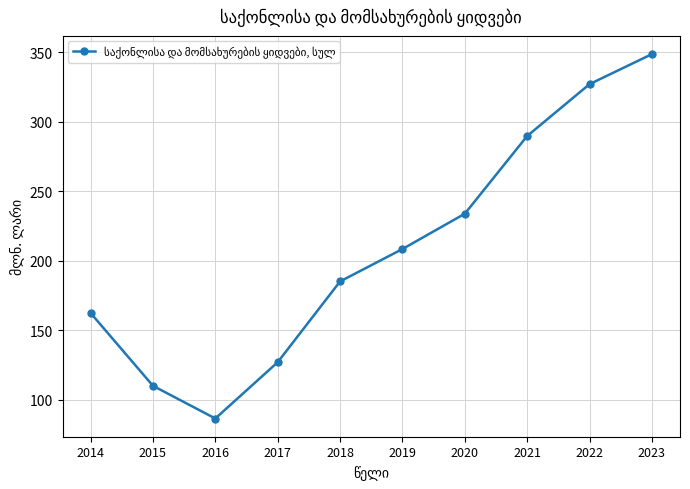

True or false: the data has more than 1 interior local peaks.

False